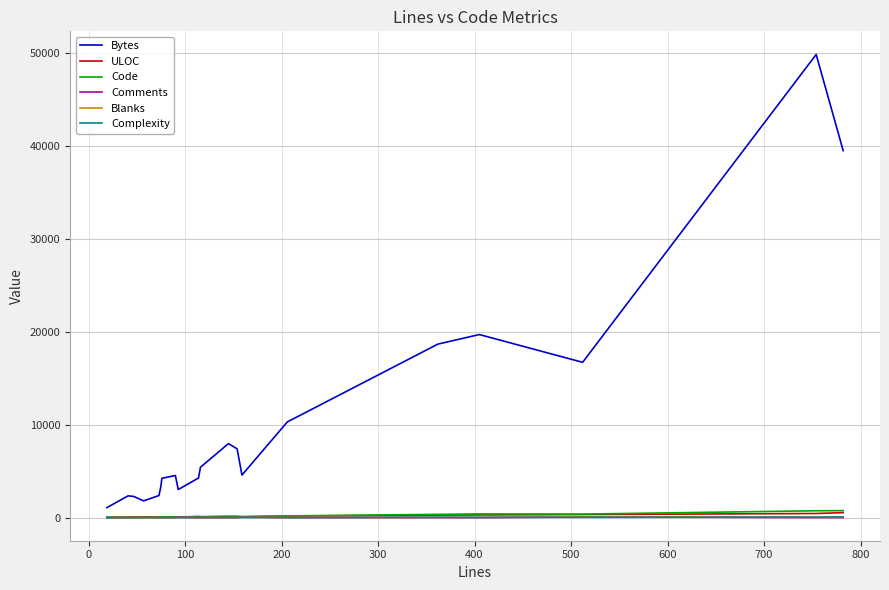

What is the sum of all Blanks values?

261